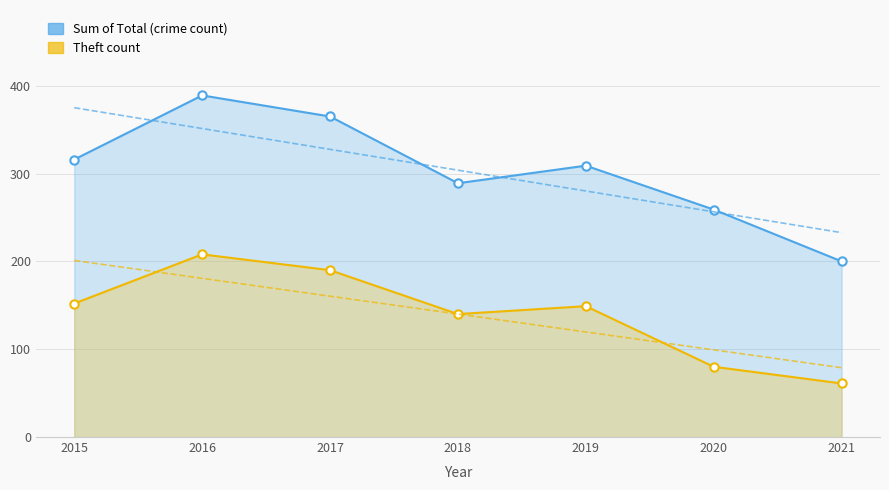

In Sum of Total (crime count), how many points are lower than both neighbors (excluding endpoints)?

1